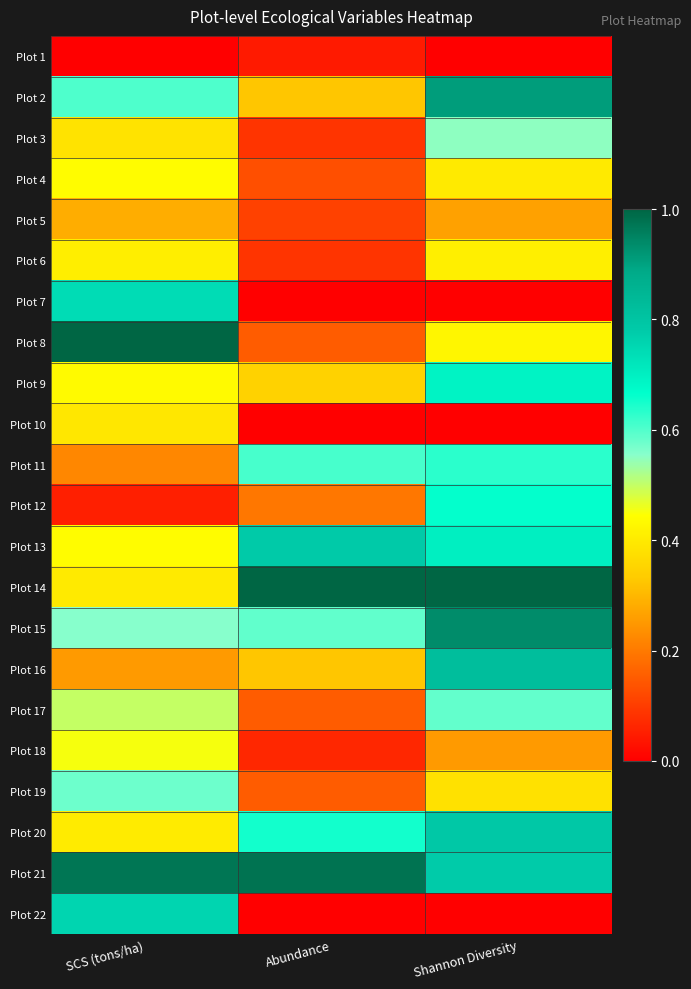

Reading left to right, extract all data points from this chart.

Plot 1: SCS (tons/ha)=0.0	Abundance=0.0	Shannon Diversity=0.0
Plot 2: SCS (tons/ha)=0.6	Abundance=0.3	Shannon Diversity=0.9
Plot 3: SCS (tons/ha)=0.4	Abundance=0.1	Shannon Diversity=0.5
Plot 4: SCS (tons/ha)=0.4	Abundance=0.1	Shannon Diversity=0.4
Plot 5: SCS (tons/ha)=0.3	Abundance=0.1	Shannon Diversity=0.3
Plot 6: SCS (tons/ha)=0.4	Abundance=0.1	Shannon Diversity=0.4
Plot 7: SCS (tons/ha)=0.7	Abundance=0.0	Shannon Diversity=0.0
Plot 8: SCS (tons/ha)=1.0	Abundance=0.2	Shannon Diversity=0.4
Plot 9: SCS (tons/ha)=0.4	Abundance=0.3	Shannon Diversity=0.7
Plot 10: SCS (tons/ha)=0.4	Abundance=0.0	Shannon Diversity=0.0
Plot 11: SCS (tons/ha)=0.2	Abundance=0.6	Shannon Diversity=0.6
Plot 12: SCS (tons/ha)=0.1	Abundance=0.2	Shannon Diversity=0.7
Plot 13: SCS (tons/ha)=0.4	Abundance=0.8	Shannon Diversity=0.7
Plot 14: SCS (tons/ha)=0.4	Abundance=1.0	Shannon Diversity=1.0
Plot 15: SCS (tons/ha)=0.6	Abundance=0.6	Shannon Diversity=0.9
Plot 16: SCS (tons/ha)=0.3	Abundance=0.3	Shannon Diversity=0.8
Plot 17: SCS (tons/ha)=0.5	Abundance=0.2	Shannon Diversity=0.6
Plot 18: SCS (tons/ha)=0.5	Abundance=0.1	Shannon Diversity=0.3
Plot 19: SCS (tons/ha)=0.6	Abundance=0.2	Shannon Diversity=0.4
Plot 20: SCS (tons/ha)=0.4	Abundance=0.7	Shannon Diversity=0.8
Plot 21: SCS (tons/ha)=1.0	Abundance=1.0	Shannon Diversity=0.8
Plot 22: SCS (tons/ha)=0.8	Abundance=0.0	Shannon Diversity=0.0